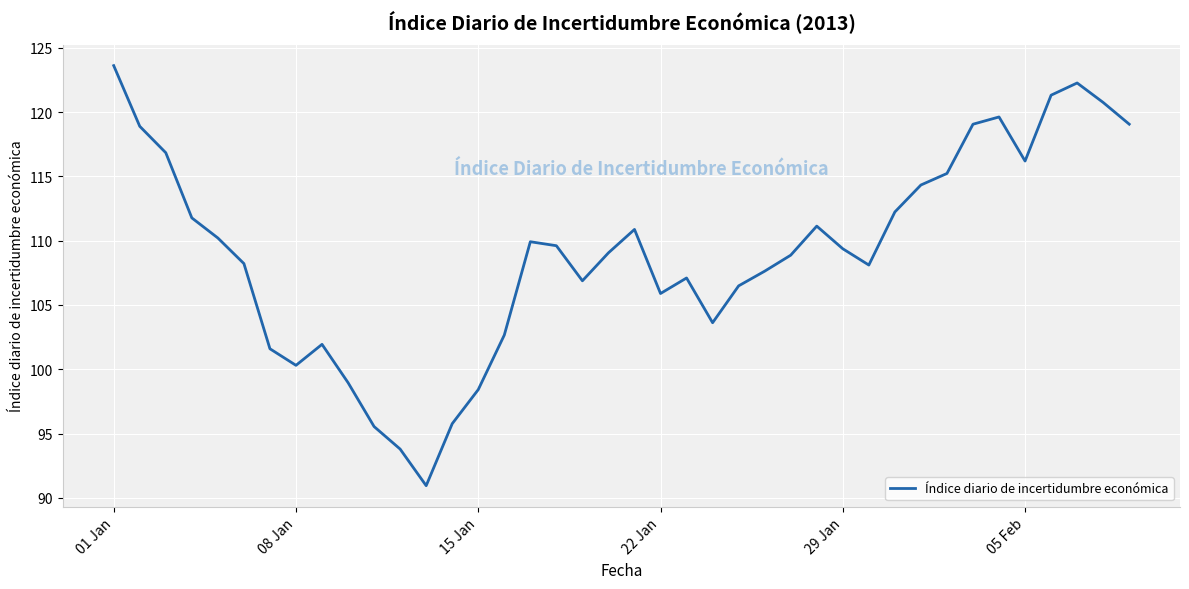

What is the minimum value shown in the chart?

90.9